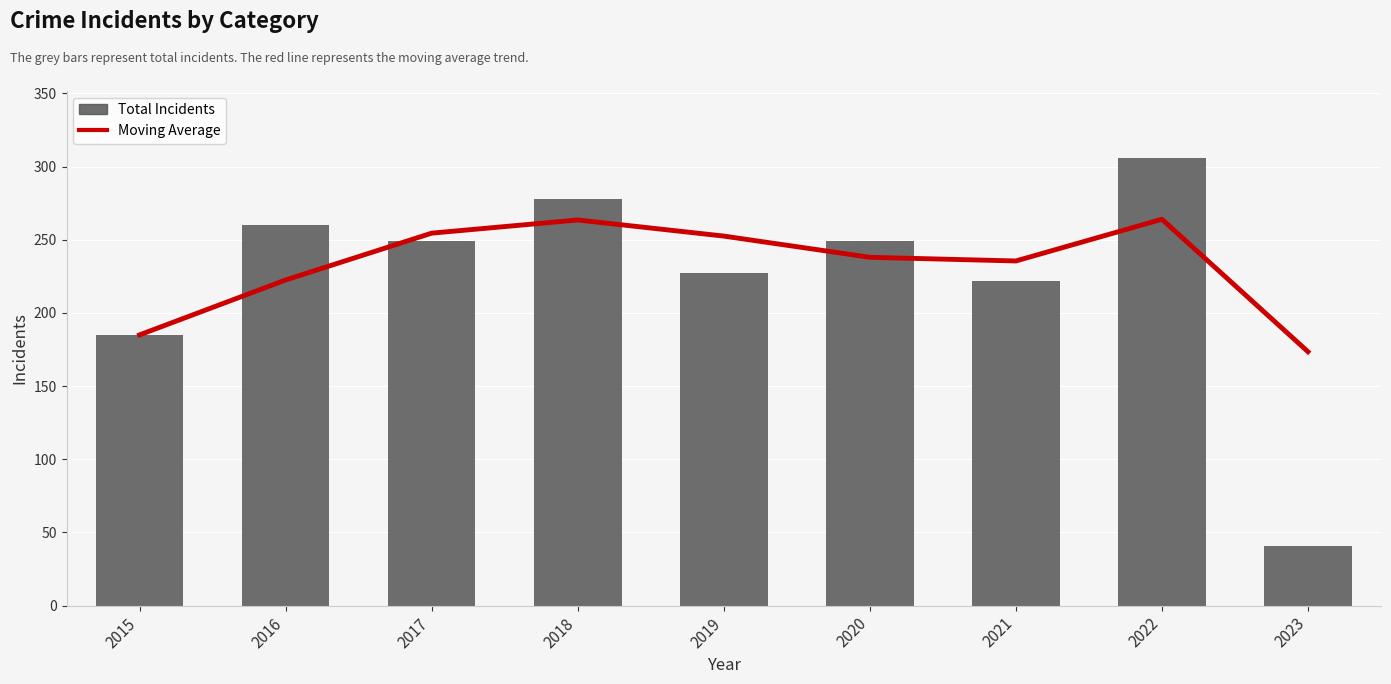

At which category is the sum across all series the highest?

2022